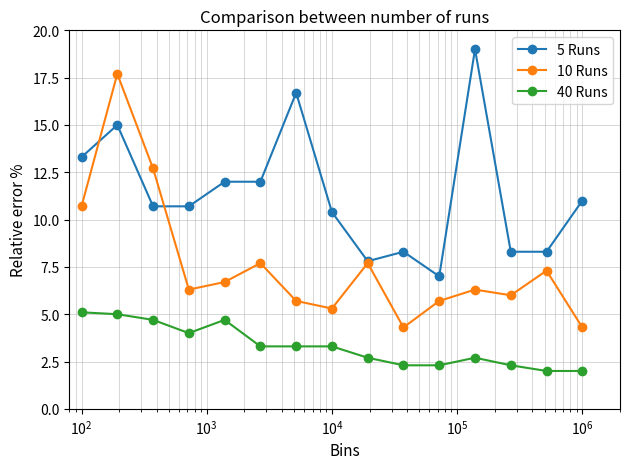

True or false: 10 Runs and 40 Runs intersect in this chart.

False